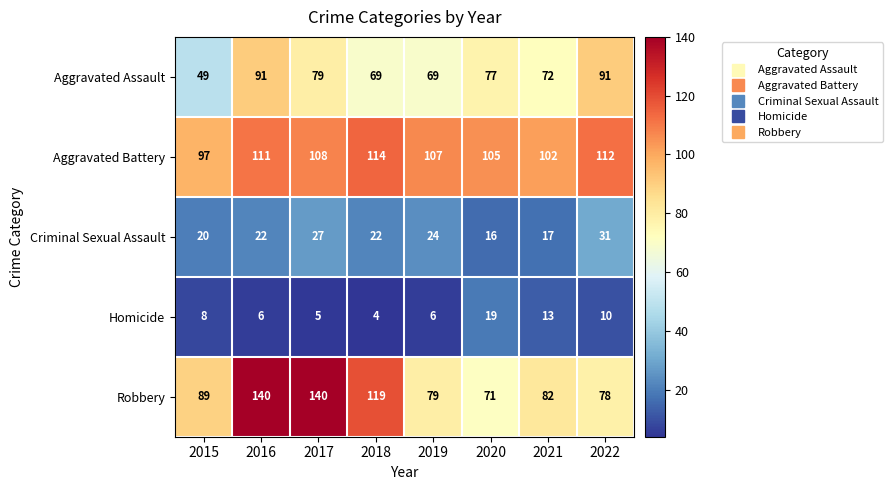

Rank the series by their maximum value, from highest to lowest.

Robbery, Aggravated Battery, Aggravated Assault, Criminal Sexual Assault, Homicide